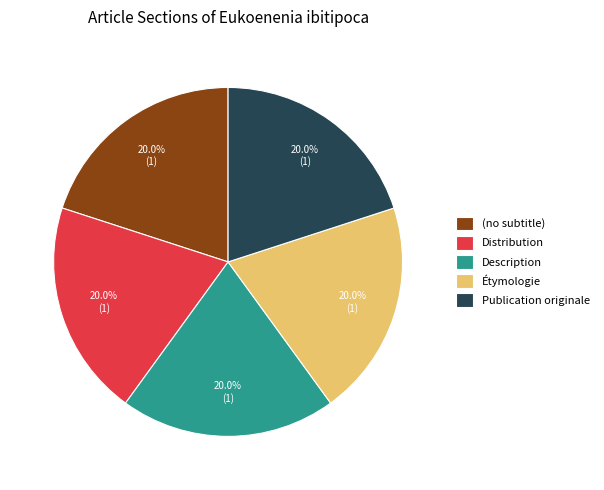

What is the ratio of the value at Publication originale to the value at (no subtitle)?

1.0